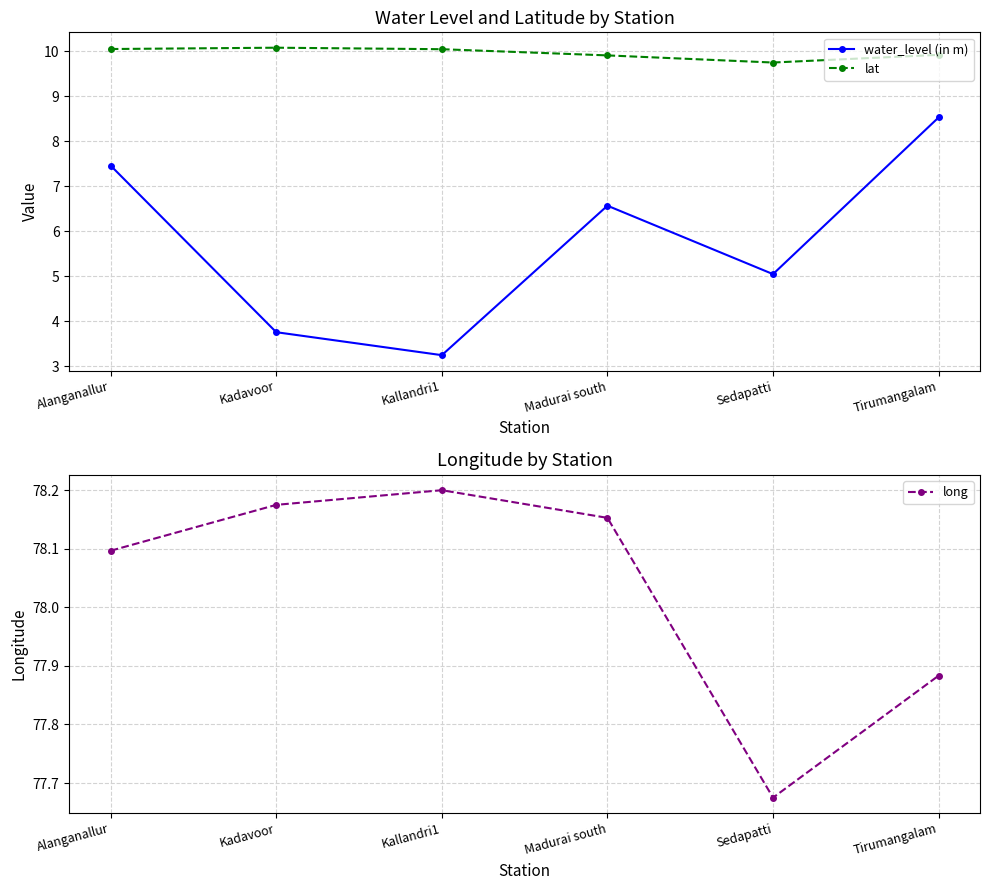

Reading left to right, what are all the values shown in this chart?

water_level (in m): 7.5	3.8	3.2	6.6	5.0	8.5
lat: 10.1	10.1	10.0	9.9	9.8	9.9
long: 78.1	78.2	78.2	78.2	77.7	77.9